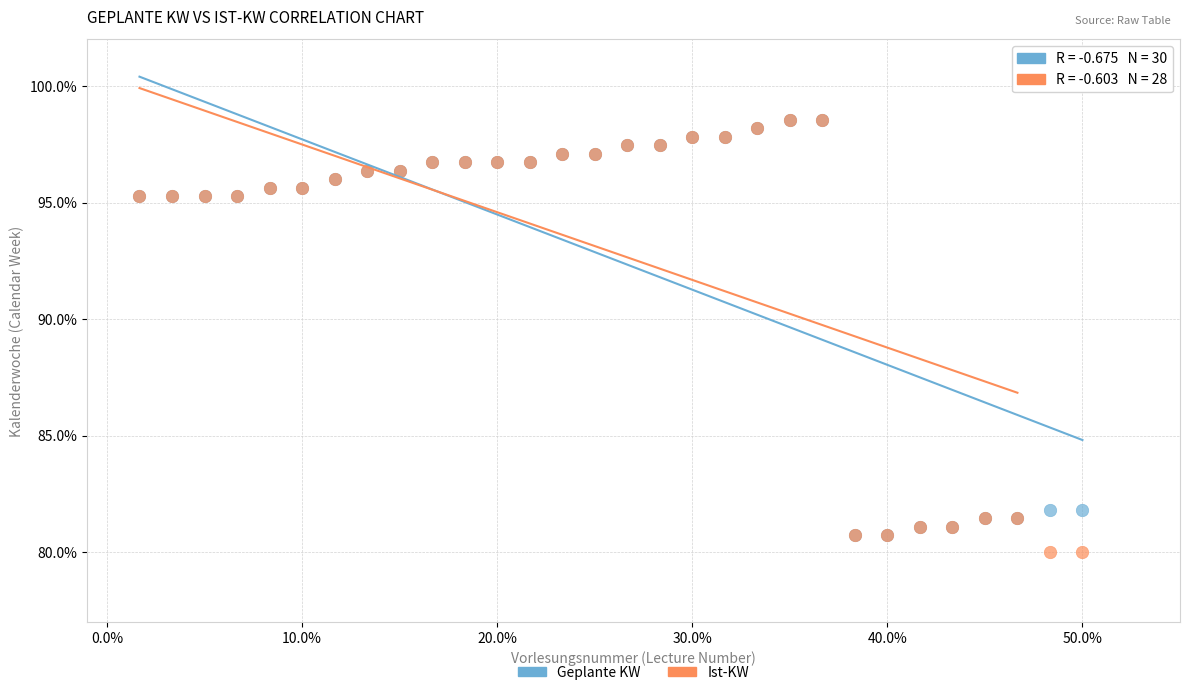

Which series has the widest spread of Y values?

Ist-KW